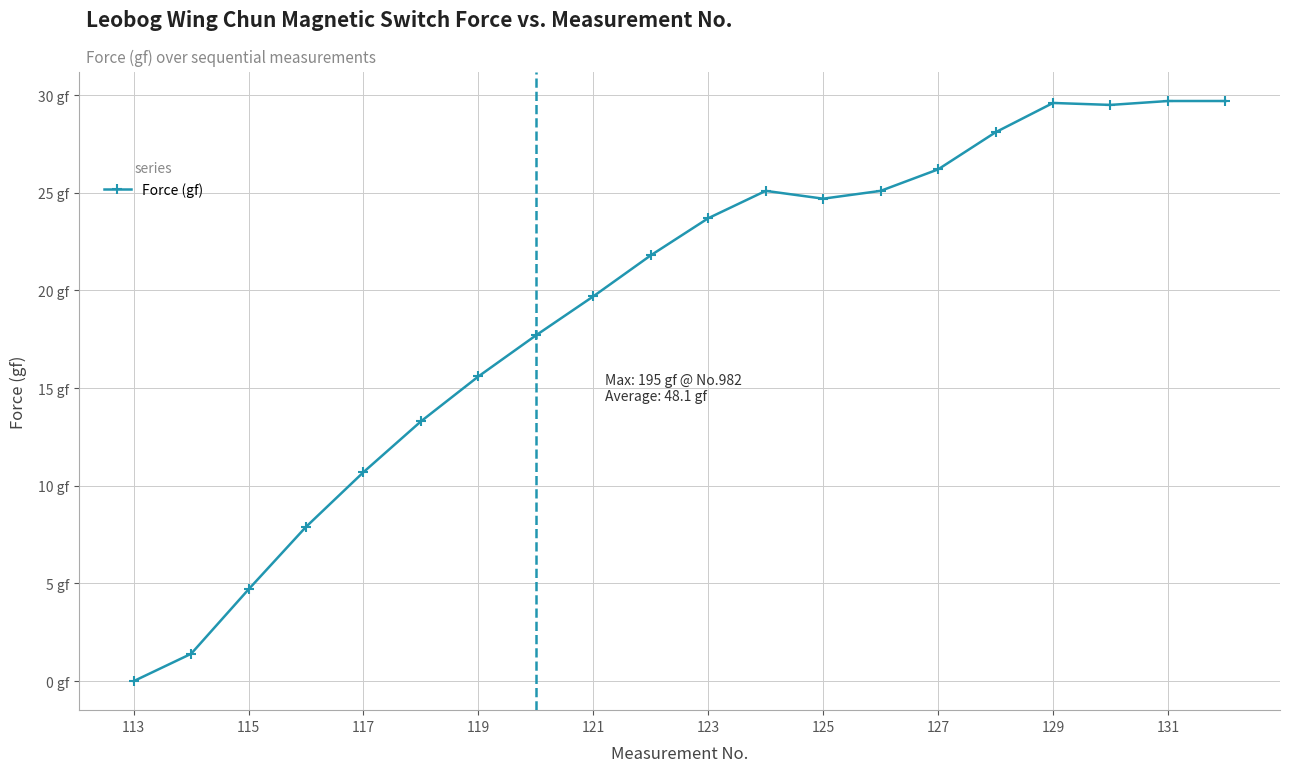

Is this an area chart (filled region under the line)?

No